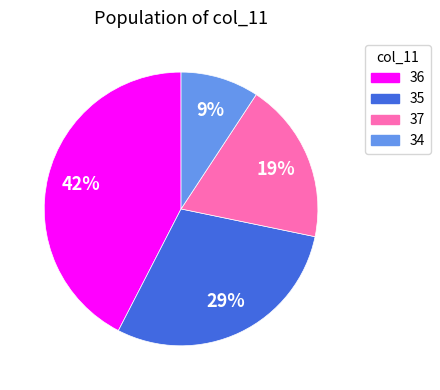

How many slices are in this pie chart?

4